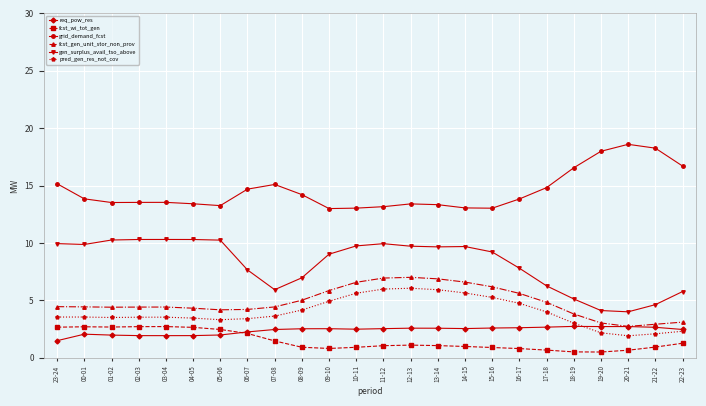

True or false: fcst_wi_tot_gen has more than 0 points higher than both neighbors.

True